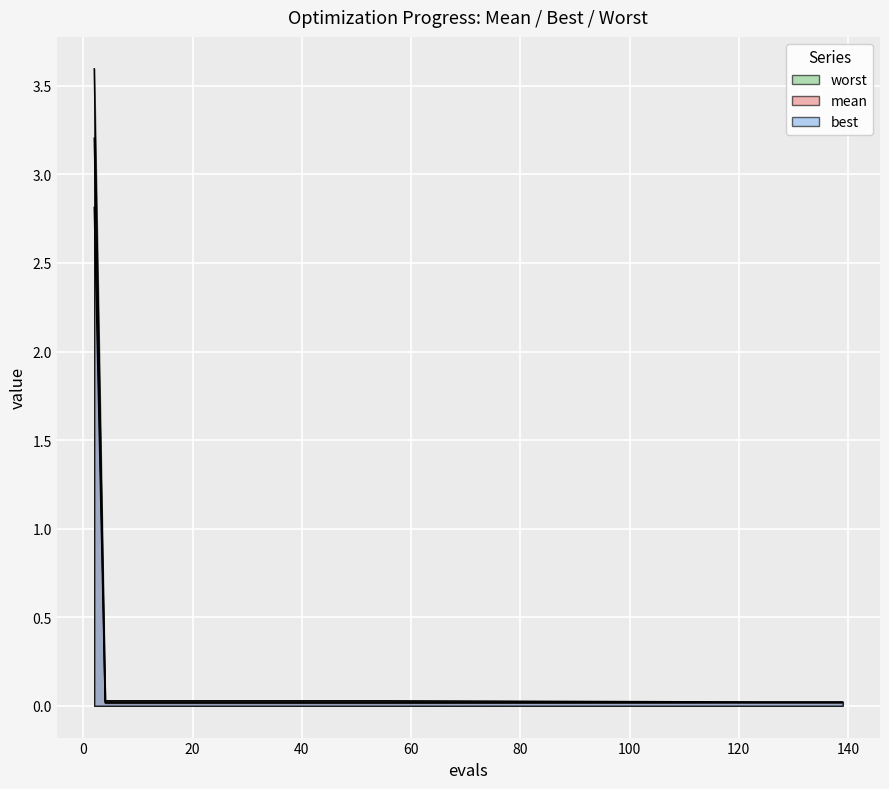

True or false: mean has more than 1 interior local peaks.

False